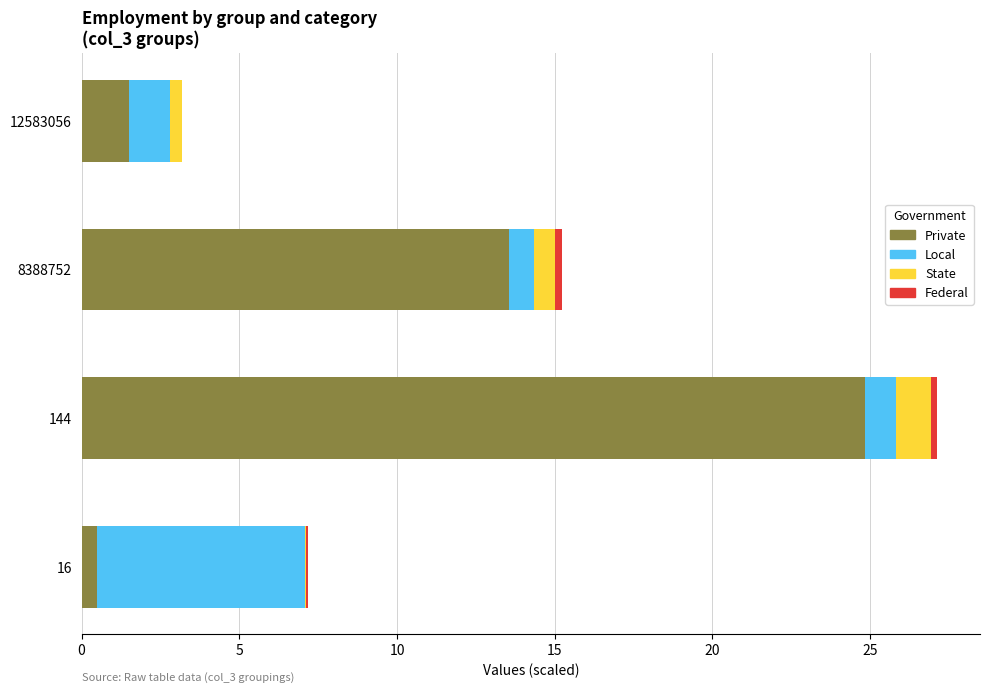

At which category is the sum across all series the highest?

144